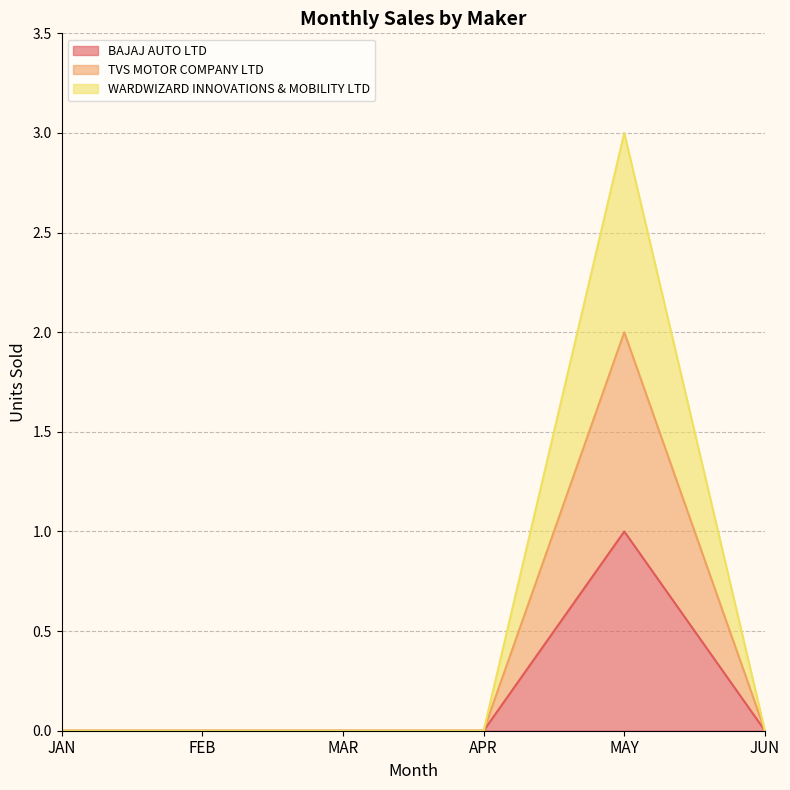

True or false: TVS MOTOR COMPANY LTD has a value of 1 at JUN.

False